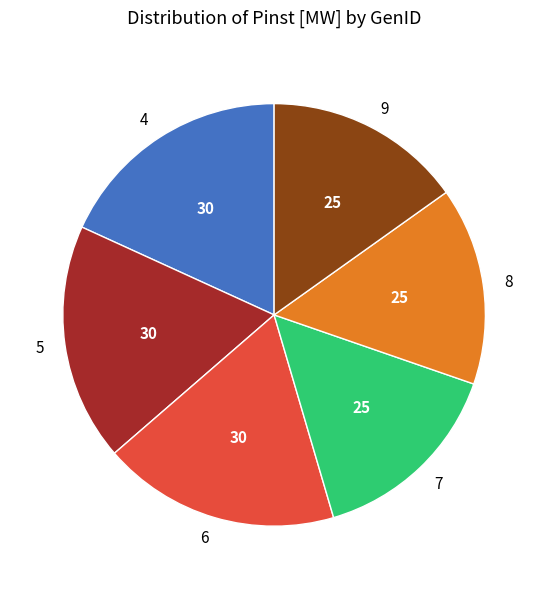

Approximately how many times larger is the value at 7 compared to 4?

0.8